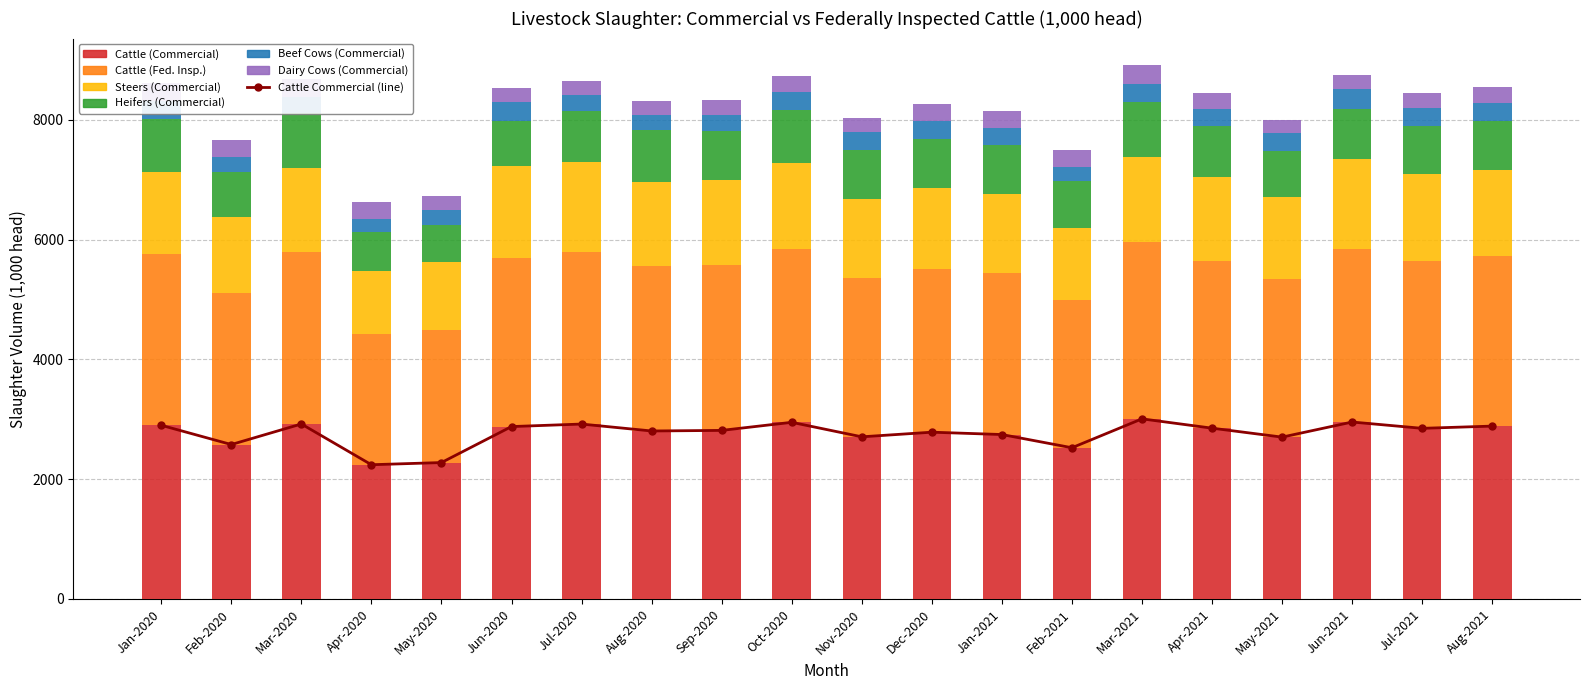

What is the difference between the maximum and minimum values in the Steers (Commercial) series?

477.6